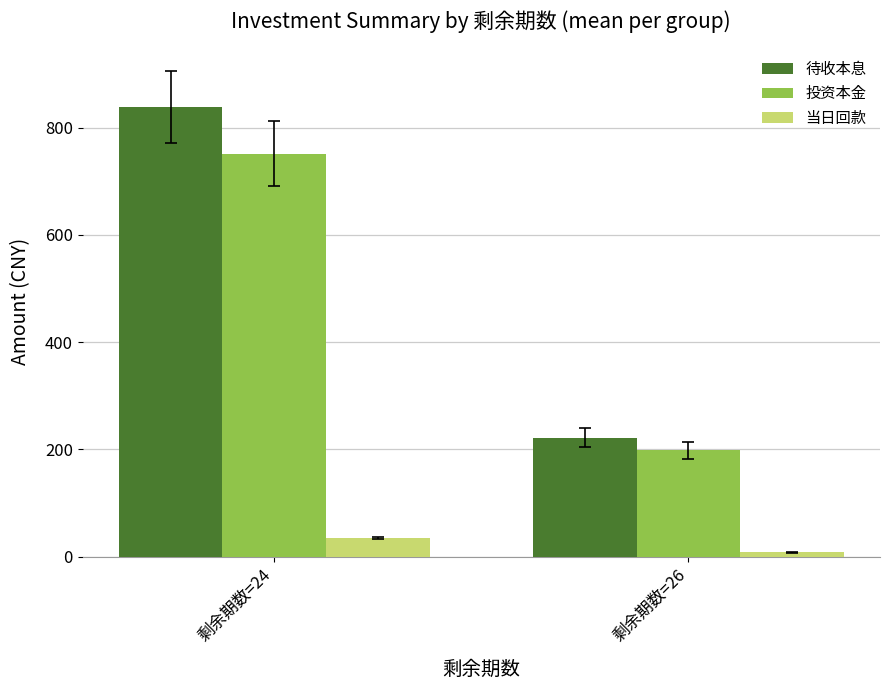

Which series changed the most between 剩余期数=24 and 剩余期数=26?

待收本息